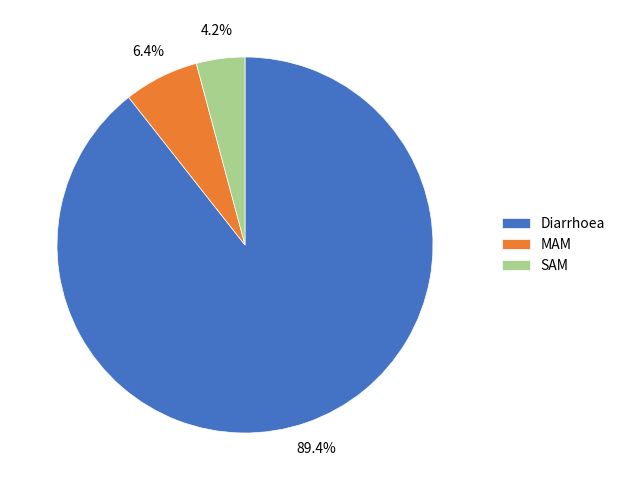

To the nearest percent, what is the difference between the largest and smallest slice percentages?

85%